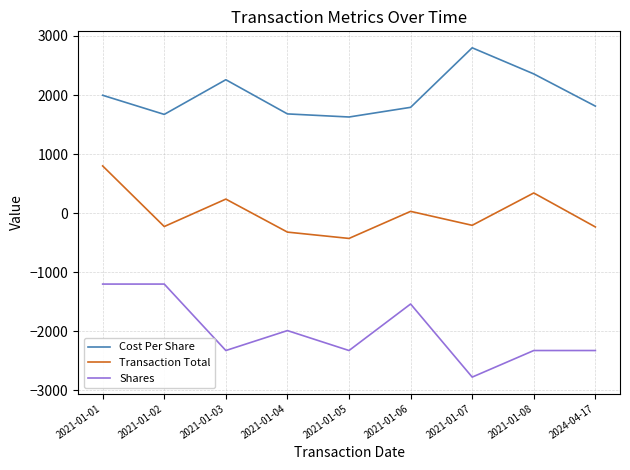

What is the sum of all Cost Per Share values?

18000.0